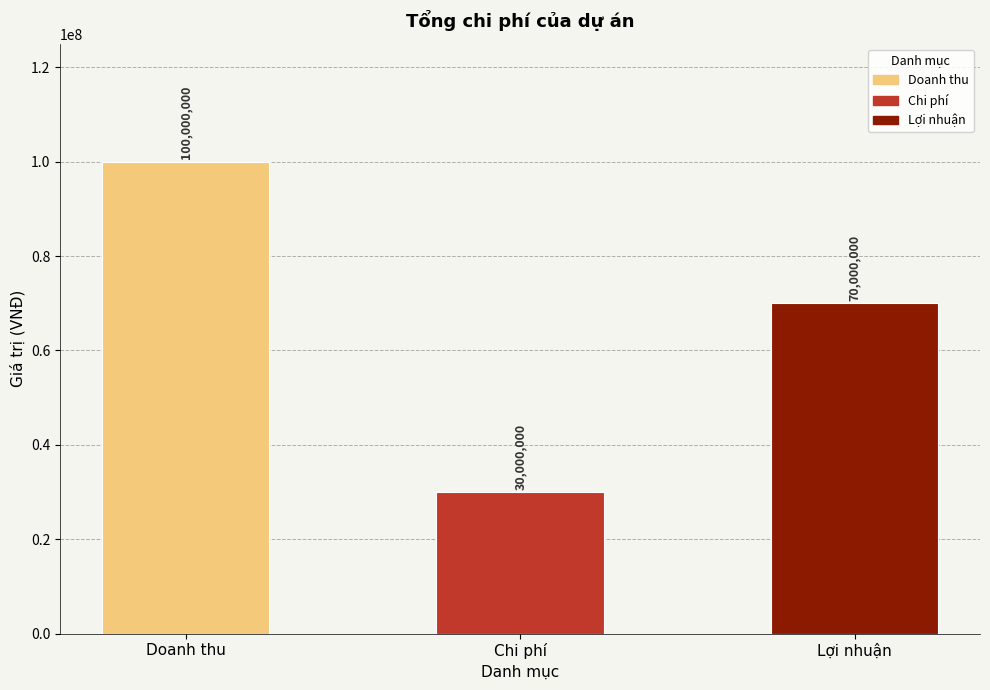

What is the difference between the maximum and minimum values?

70000000